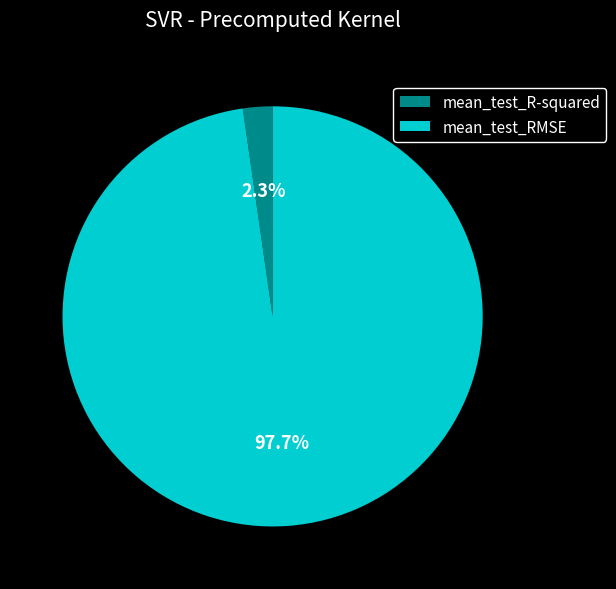

Is mean_test_R-squared the majority of the pie?

No